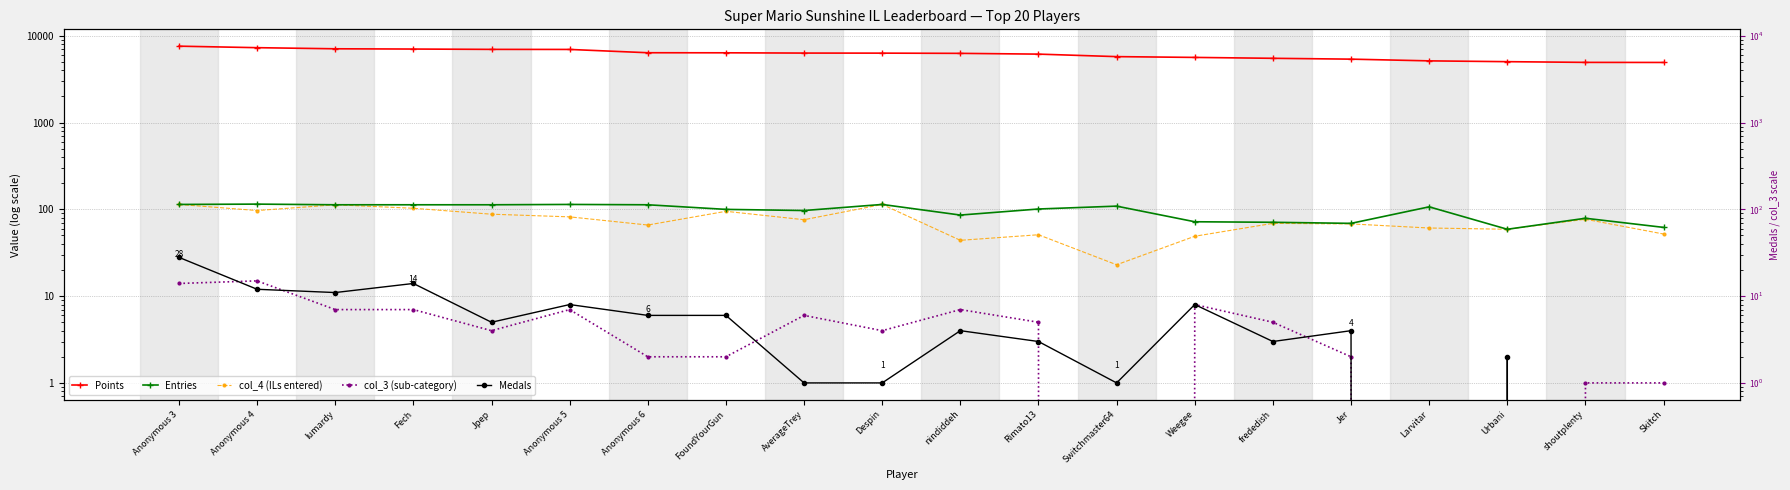

Read the col_3 (sub-category) value at Anonymous 4, to the nearest 5.

15